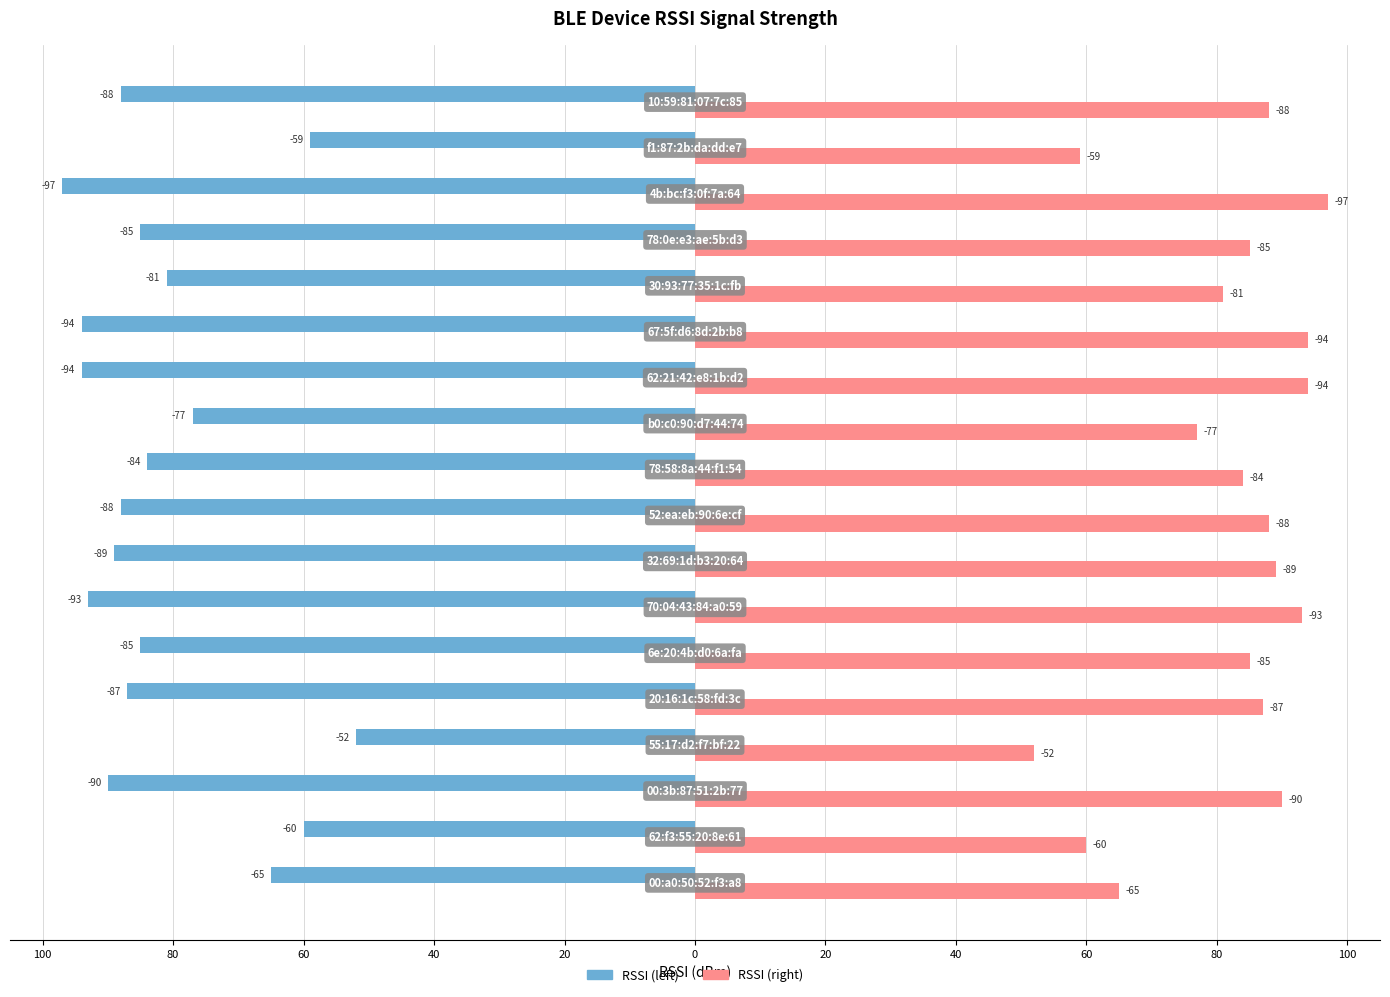

What are all the series names shown in the legend?

RSSI (left), RSSI (right)